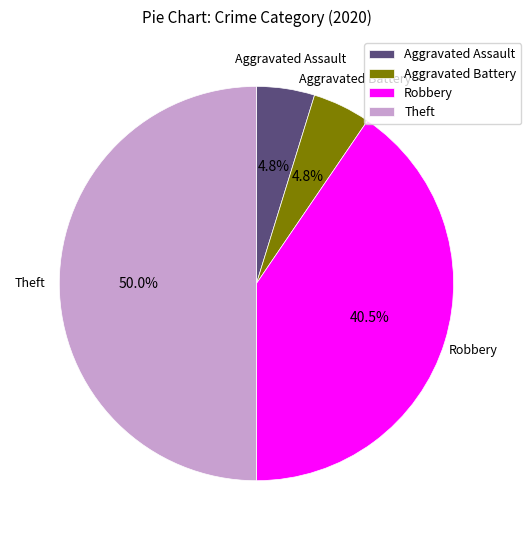

Is it true that Aggravated Battery is 17% of the pie?

False